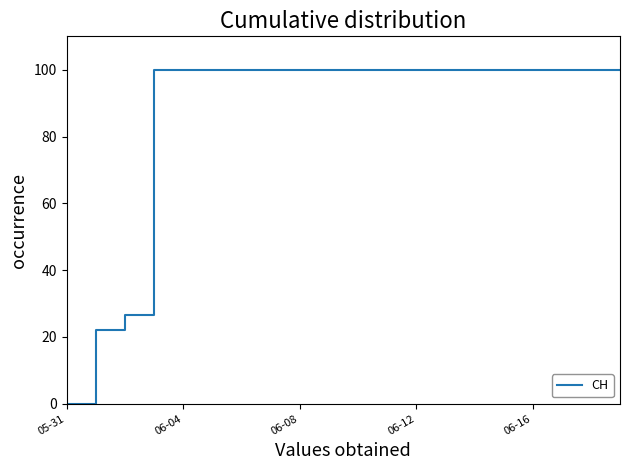

What is the difference between the maximum and minimum values?

100.0